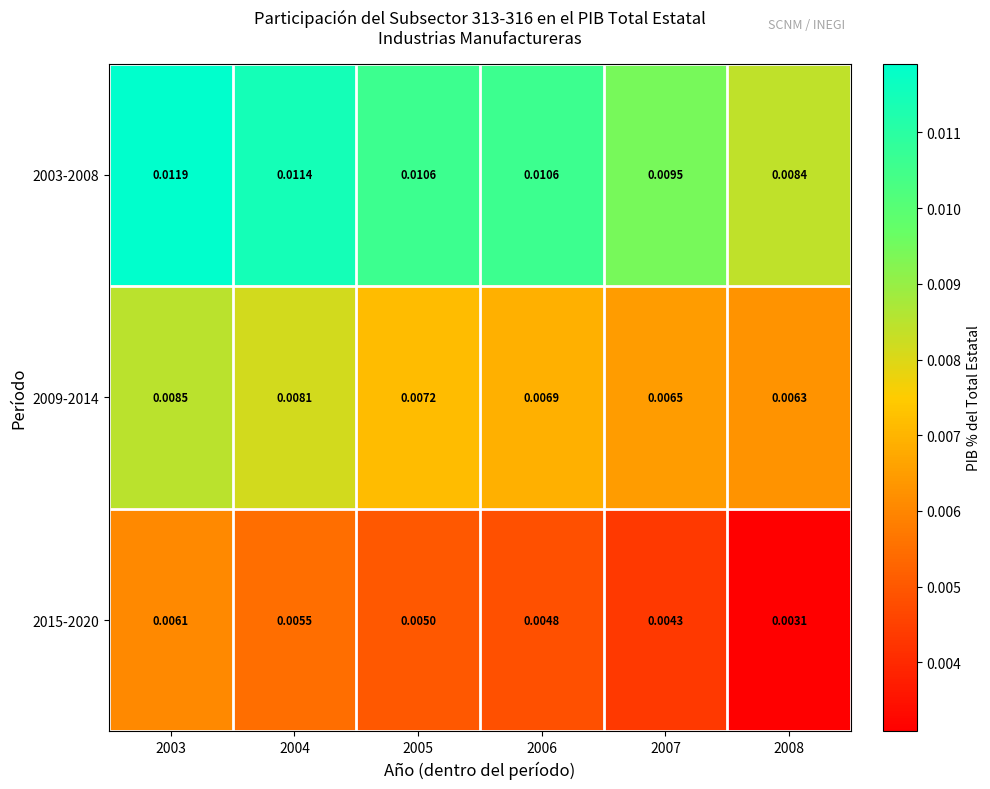

Which series changed the most between 2004 and 2008?

2003-2008